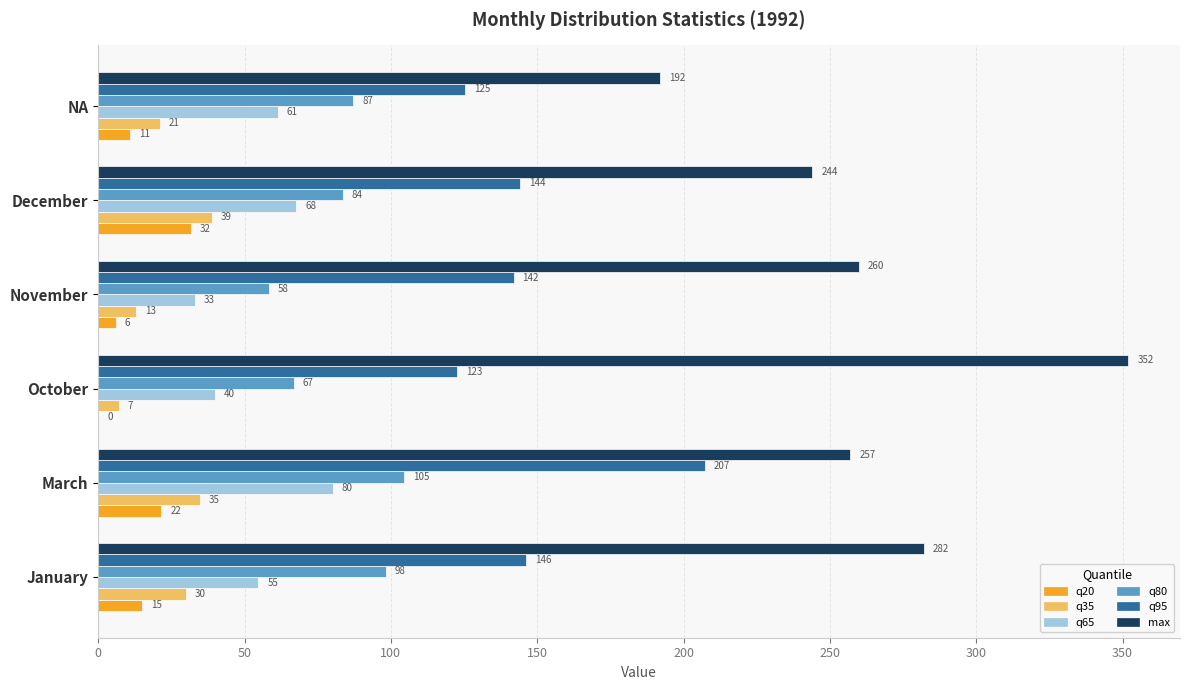

Which series changed the most between October and November?

max